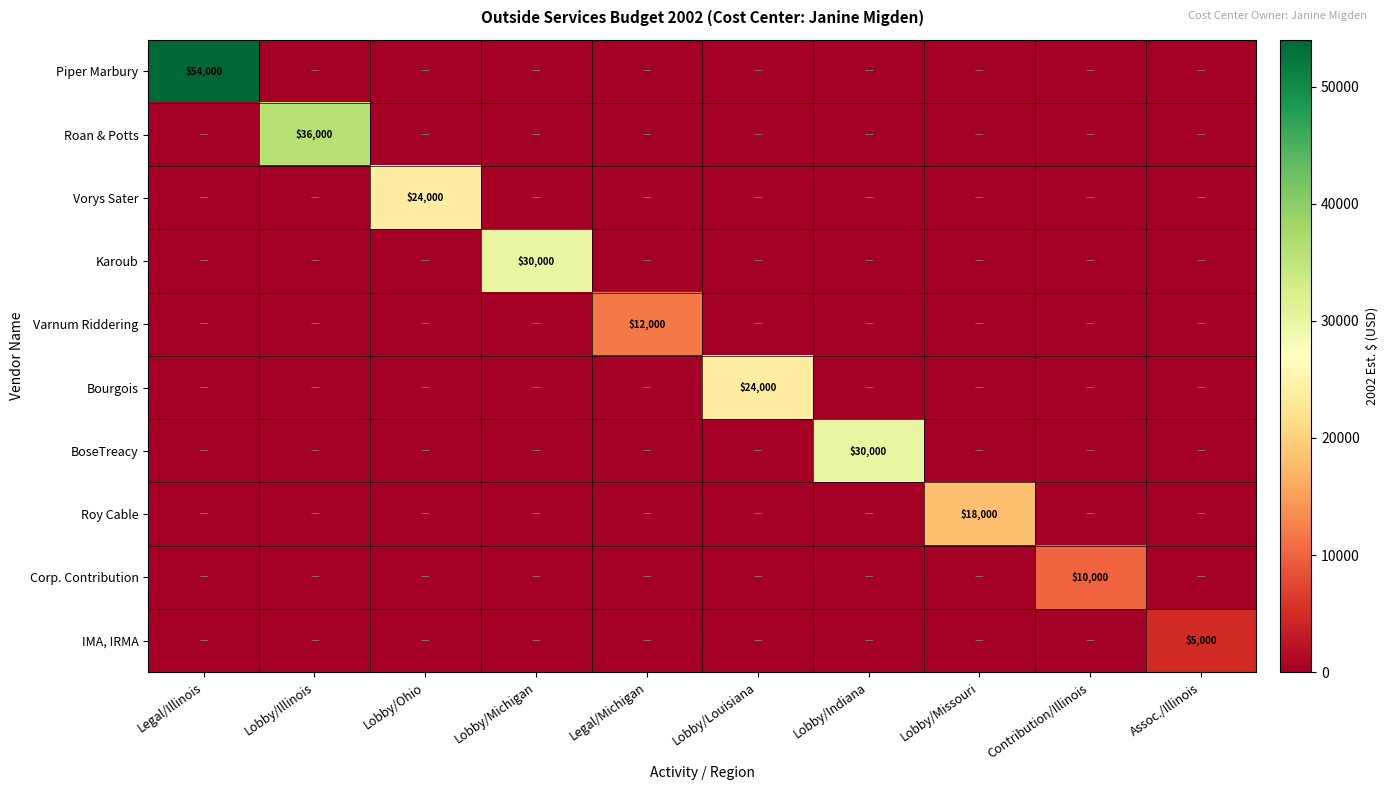

Which has a higher value, Legal/Illinois or Lobby/Illinois?

Legal/Illinois